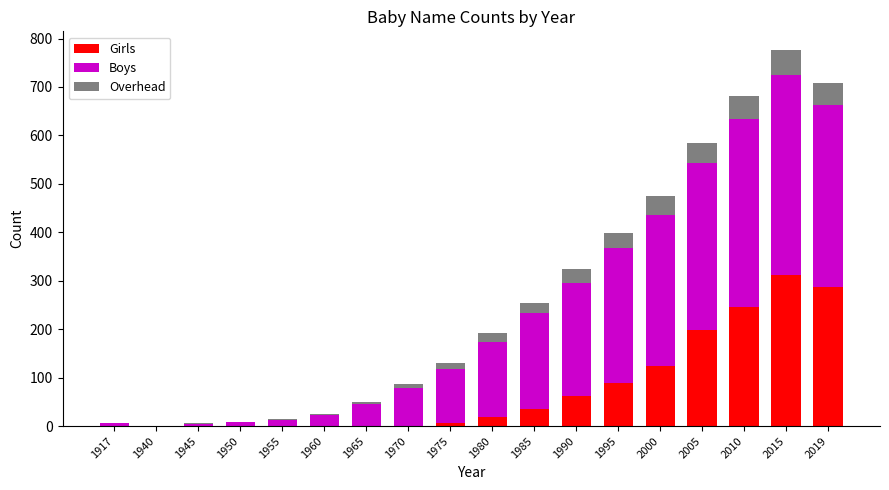

At which label does Girls reach its peak?

2015